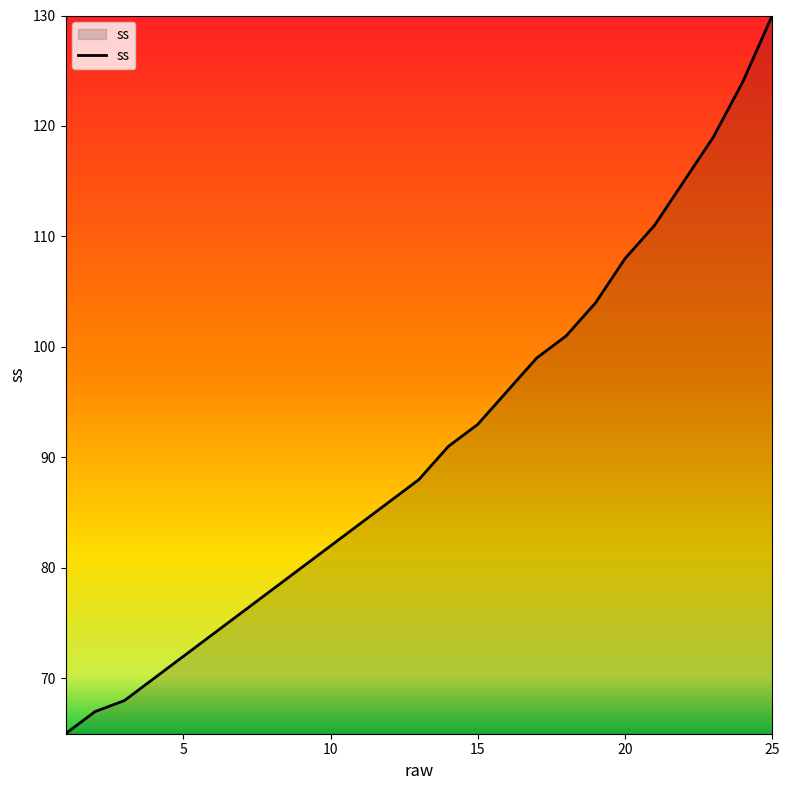

What is the sum of all values?

2281